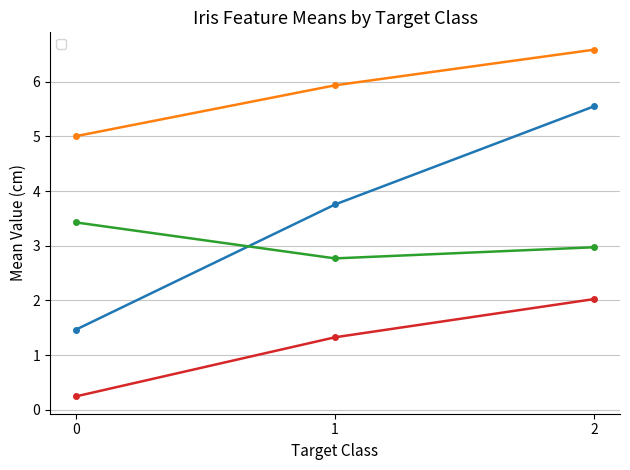

What is the sum of all _id.sepal length values?

17.5